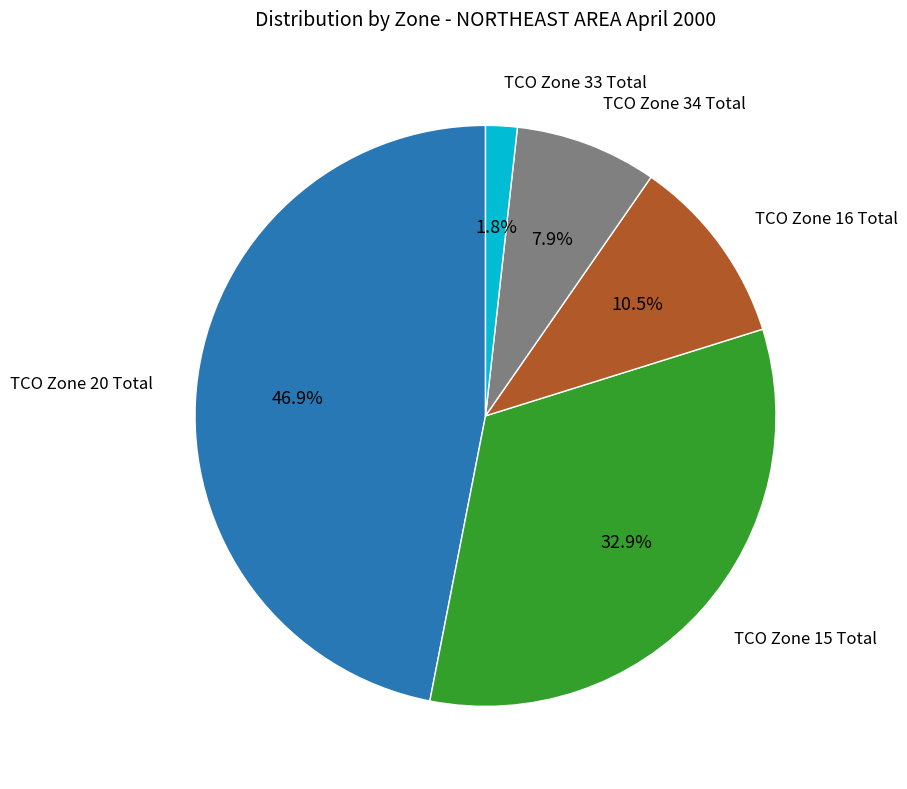

How many slices are in this pie chart?

5